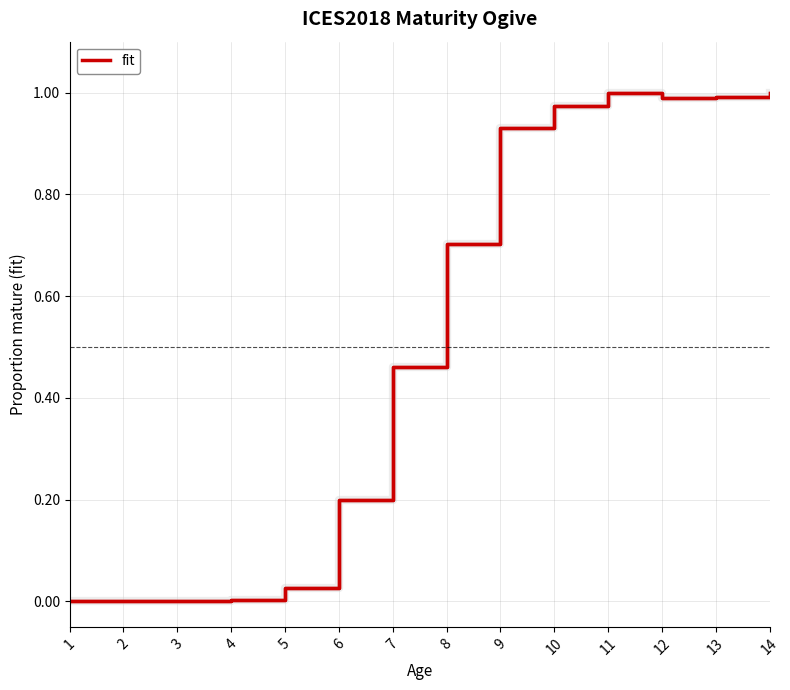

True or false: the data shows 1.6 at 11.

False